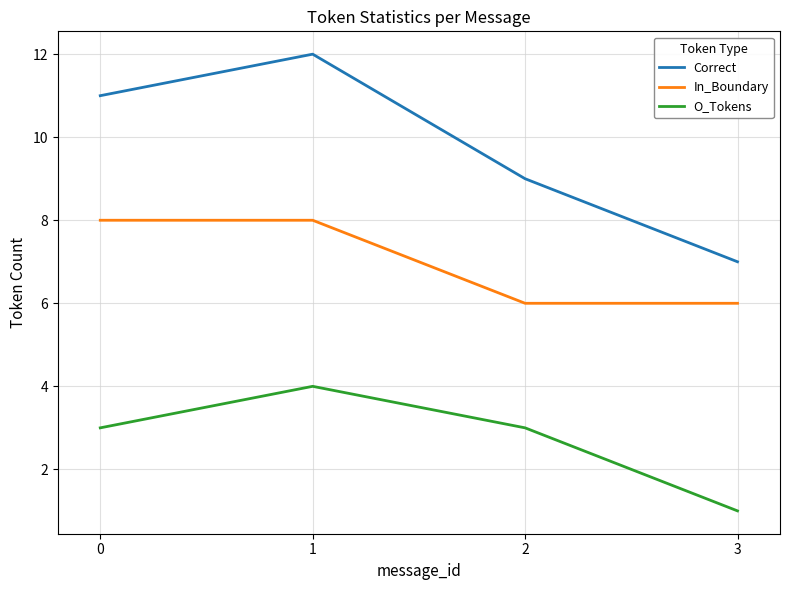

Reading right to left, what are all the values shown in this chart?

Correct: 3=7	2=9	1=12	0=11
In_Boundary: 3=6	2=6	1=8	0=8
O_Tokens: 3=1	2=3	1=4	0=3